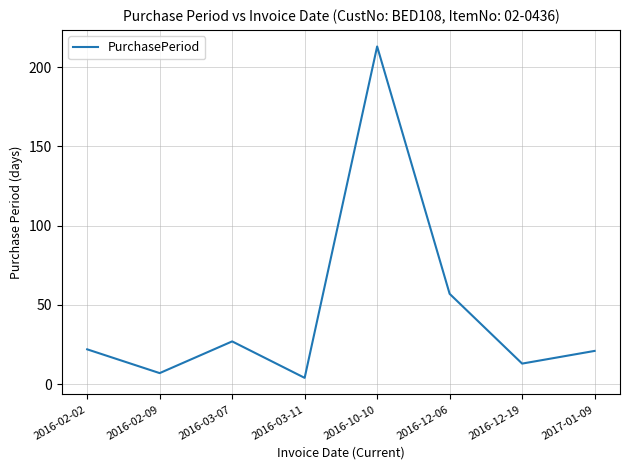

Does the chart display data point markers on the line(s)?

No